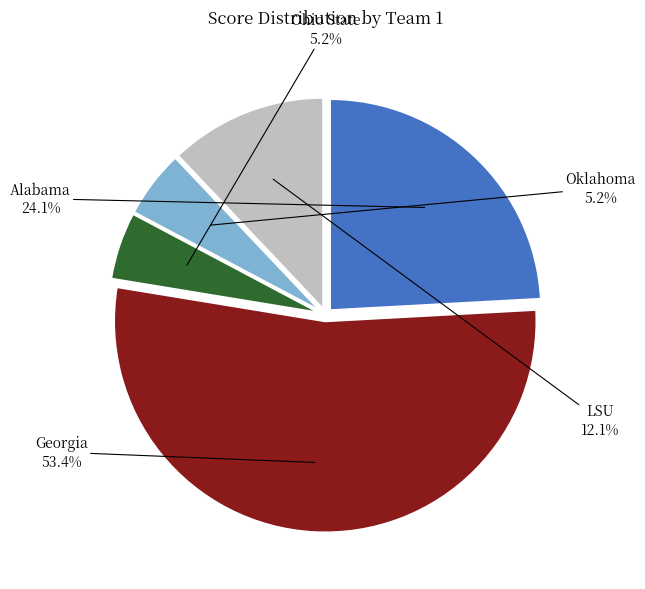

What is the ratio of the value at Oklahoma to the value at Alabama?

0.2